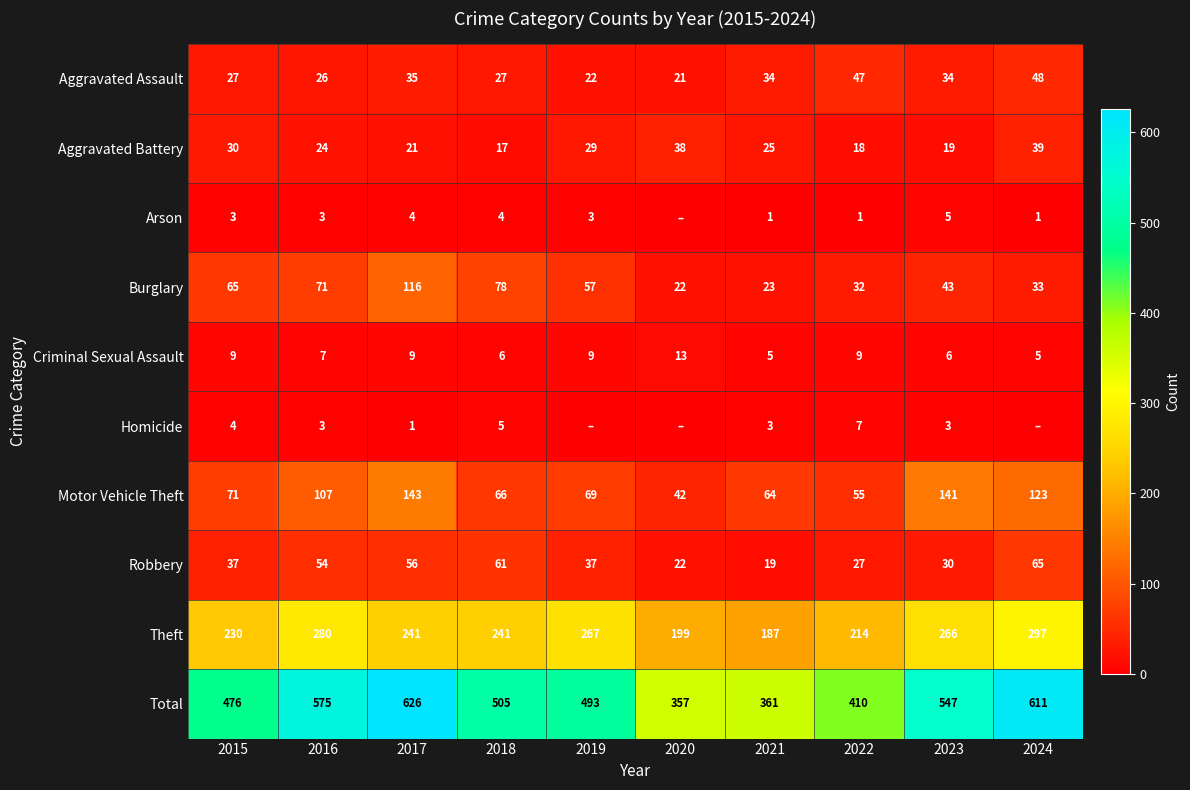

Between 2017 and 2019, which is larger?

2017